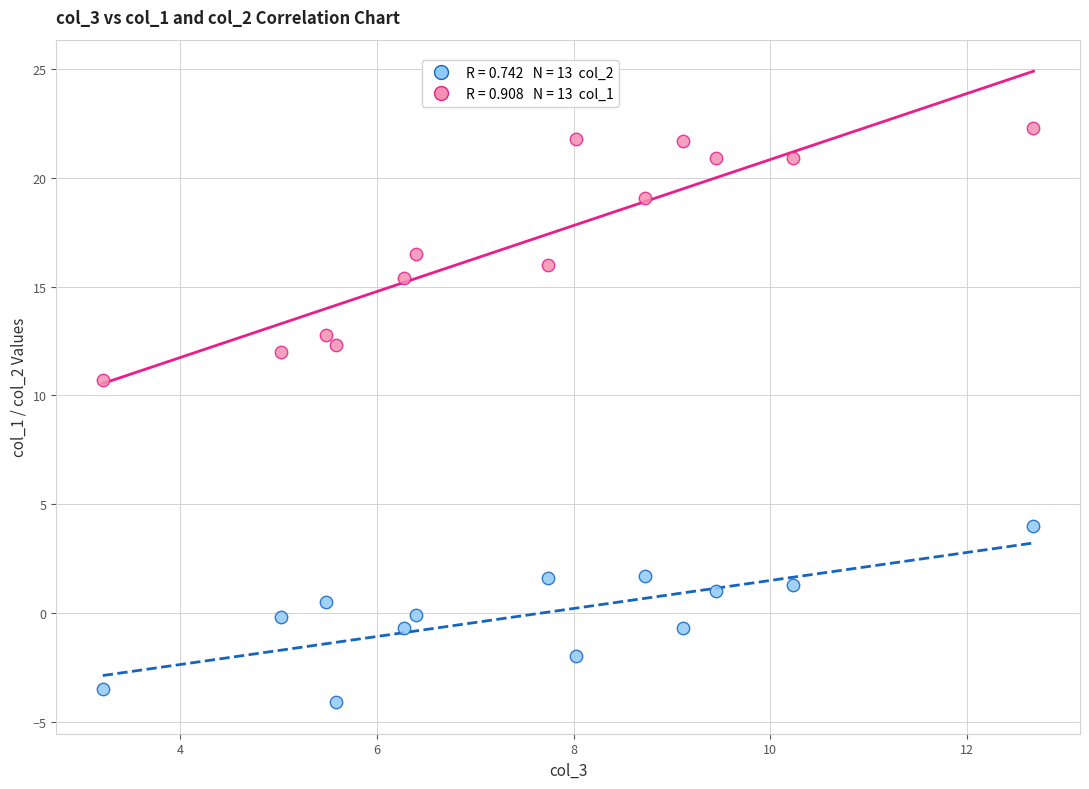

Across all series, what Y value is closest to 9?

10.7